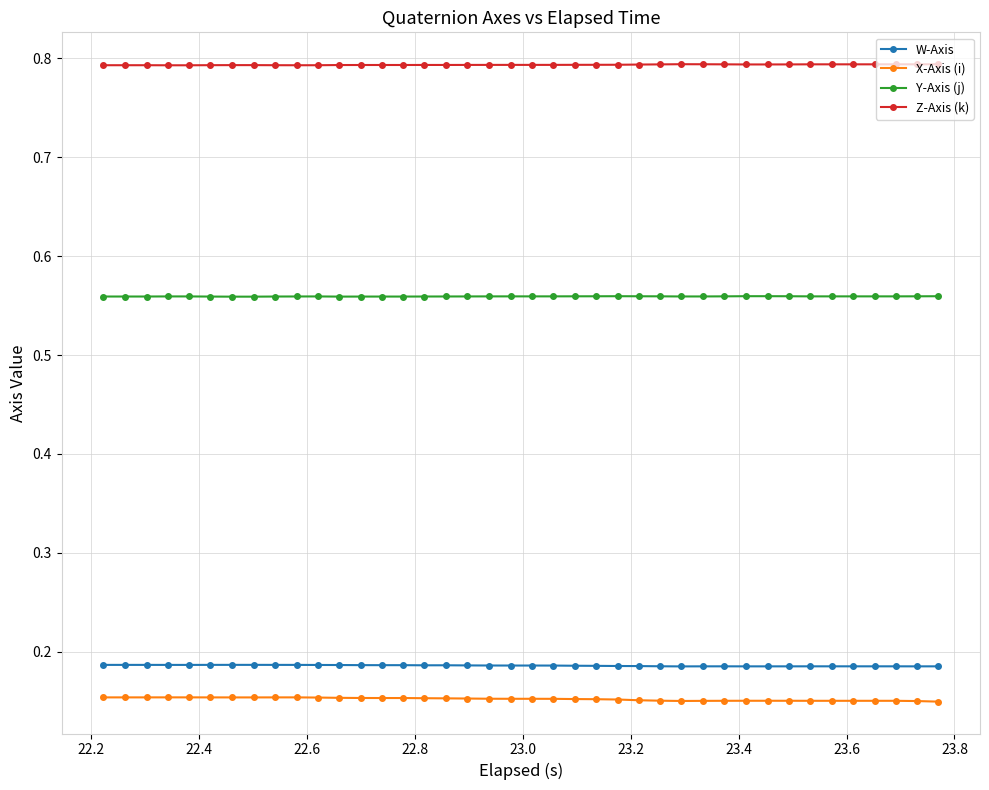

True or false: W-Axis has more than 0 points higher than both neighbors.

True